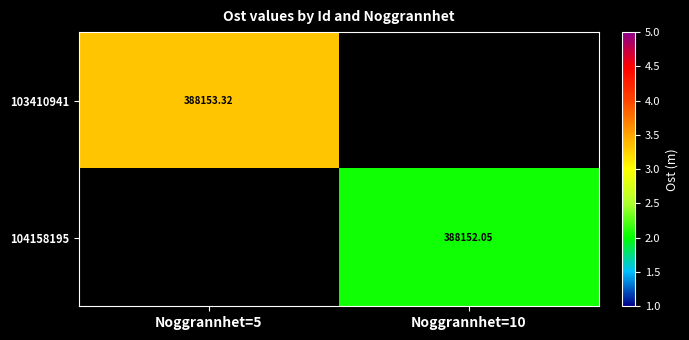

How many data points in 104158195 are above 388152?

1